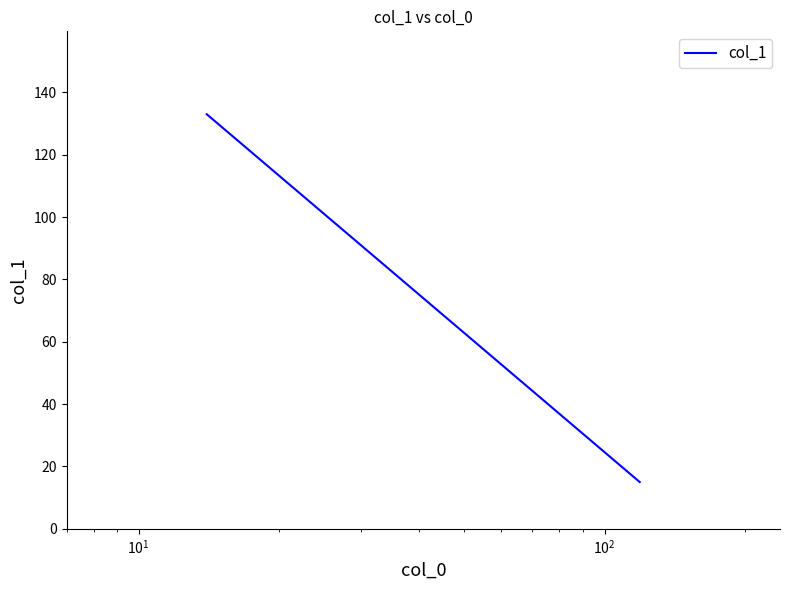

How many values are below 133?

1